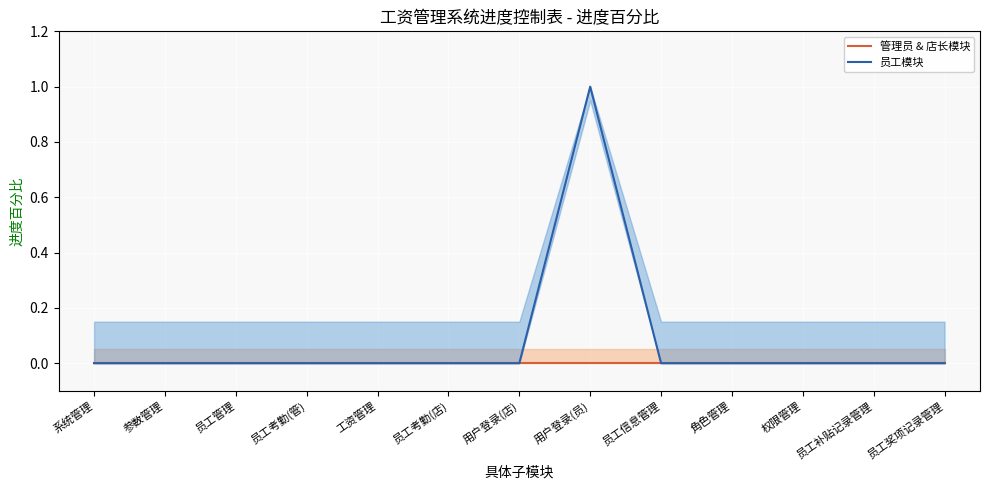

What is the highest value of the 员工模块 series?

1